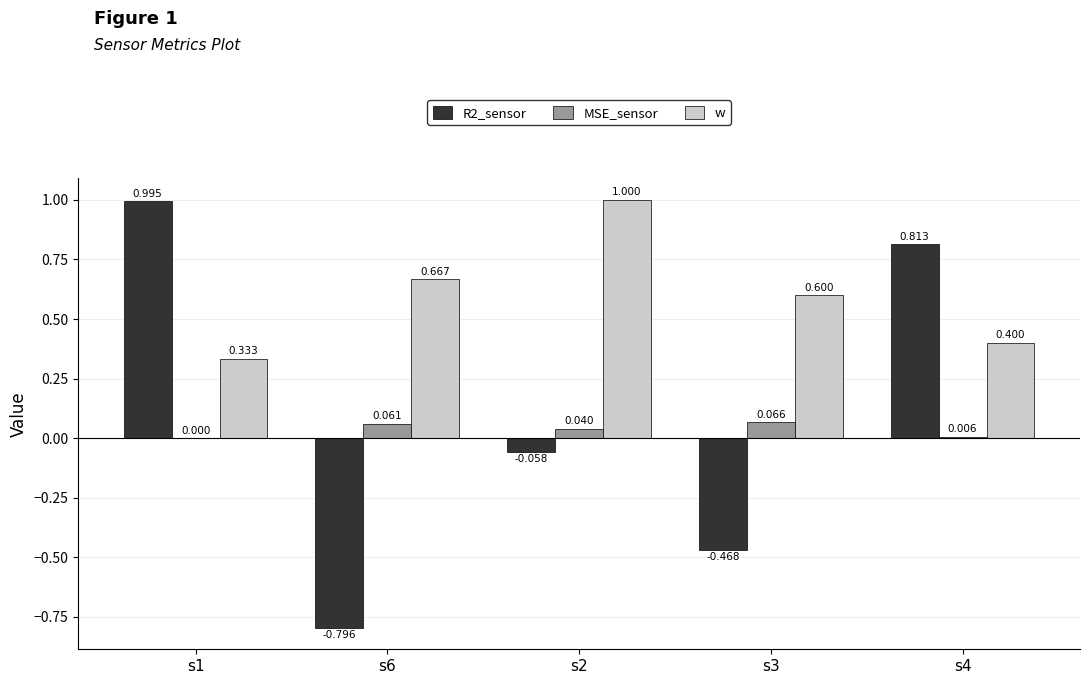

Is the value of MSE_sensor at s6 greater than the value of w at s3?

No